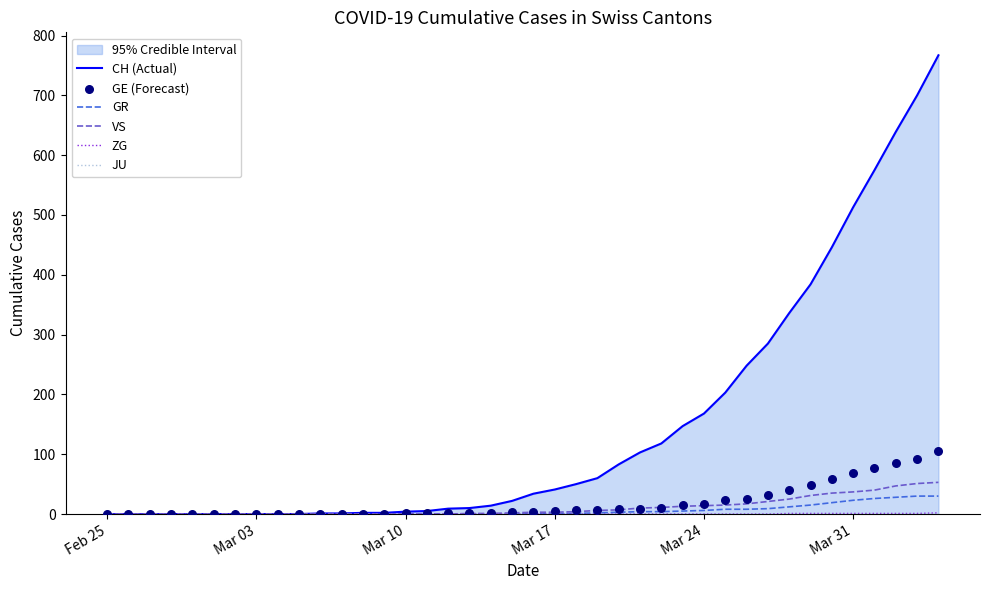

Which series contains the lowest Y value?

CH (Actual)